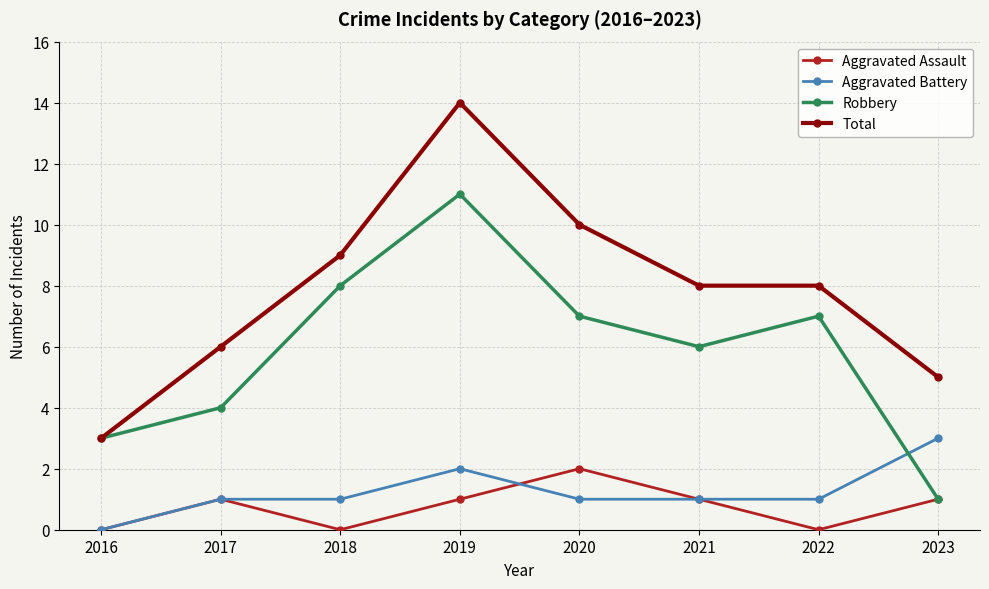

At which category does the chart reach its peak across all series?

2019